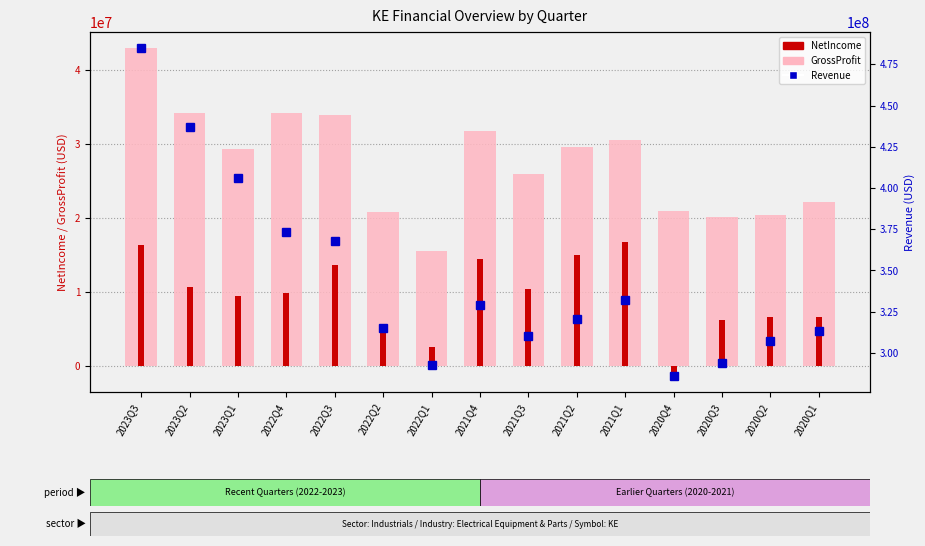

Reading left to right, what are all the values shown in this chart?

GrossProfit: 2023Q3=42972000	2023Q2=34191000	2023Q1=29321000	2022Q4=34221000	2022Q3=33944000	2022Q2=20837000	2022Q1=15600000	2021Q4=31781000	2021Q3=26006000	2021Q2=29665000	2021Q1=30583000	2020Q4=20925000	2020Q3=20212000	2020Q2=20511000	2020Q1=22193000
NetIncome: 2023Q3=16400000	2023Q2=10720000	2023Q1=9509000	2022Q4=9938000	2022Q3=13638000	2022Q2=5113000	2022Q1=2564000	2021Q4=14446000	2021Q3=10472000	2021Q2=15062000	2021Q1=16811000	2020Q4=-1273000	2020Q3=6259000	2020Q2=6612000	2020Q1=6598000
Revenue: 2023Q3=484703000	2023Q2=436696000	2023Q1=405889000	2022Q4=373497000	2022Q3=368057000	2022Q2=315264000	2022Q1=292717000	2021Q4=329125000	2021Q3=310329000	2021Q2=320604000	2021Q1=331749000	2020Q4=286156000	2020Q3=293925000	2020Q2=307084000	2020Q1=313385000